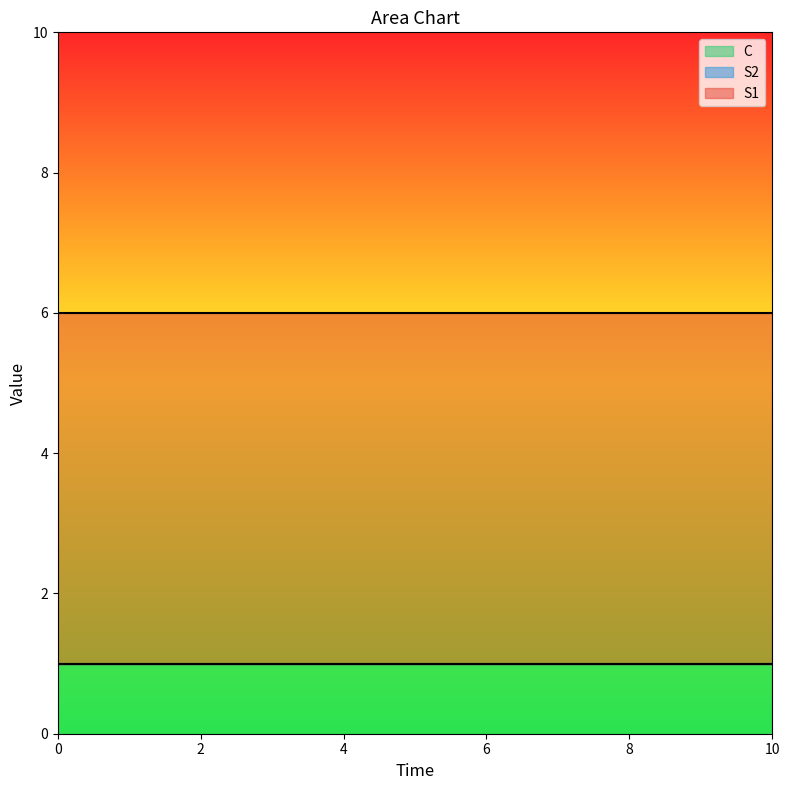

True or false: C has a value of 1 at 5.

True